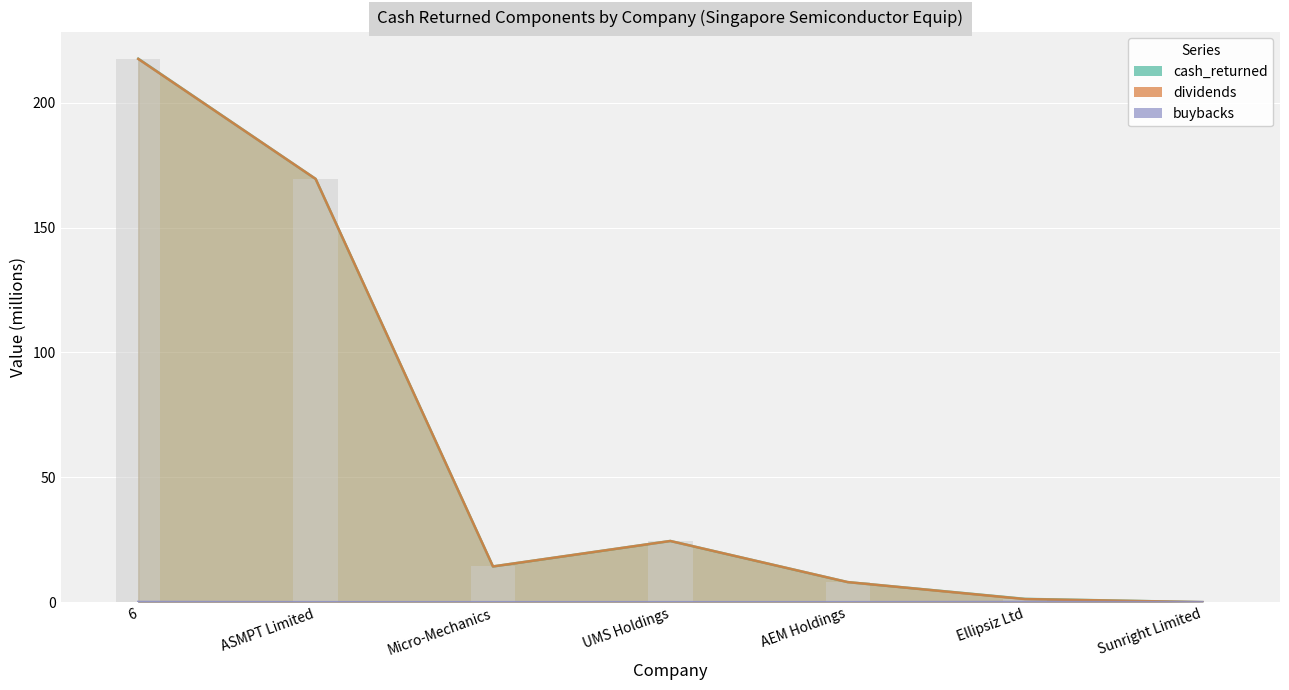

Reading left to right, transcribe all the data shown in this chart.

cash_returned: 6=217.7	ASMPT Limited=169.5	Micro-Mechanics=14.3	UMS Holdings=24.5	AEM Holdings=8.0	Ellipsiz Ltd=1.3	Sunright Limited=0.0
dividends: 6=217.6	ASMPT Limited=169.5	Micro-Mechanics=14.3	UMS Holdings=24.5	AEM Holdings=8.0	Ellipsiz Ltd=1.2	Sunright Limited=0.0
buybacks: 6=0.1	ASMPT Limited=0.0	Micro-Mechanics=0.0	UMS Holdings=0.0	AEM Holdings=0.0	Ellipsiz Ltd=0.1	Sunright Limited=0.0